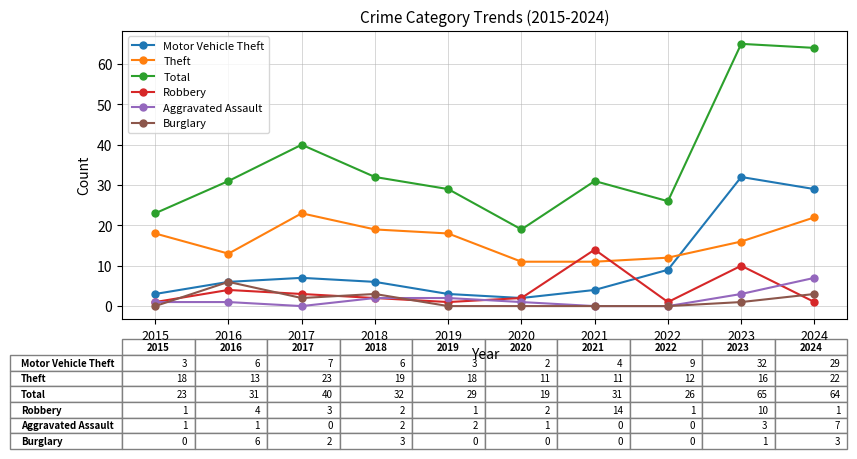

What is the maximum value shown in the chart?

65